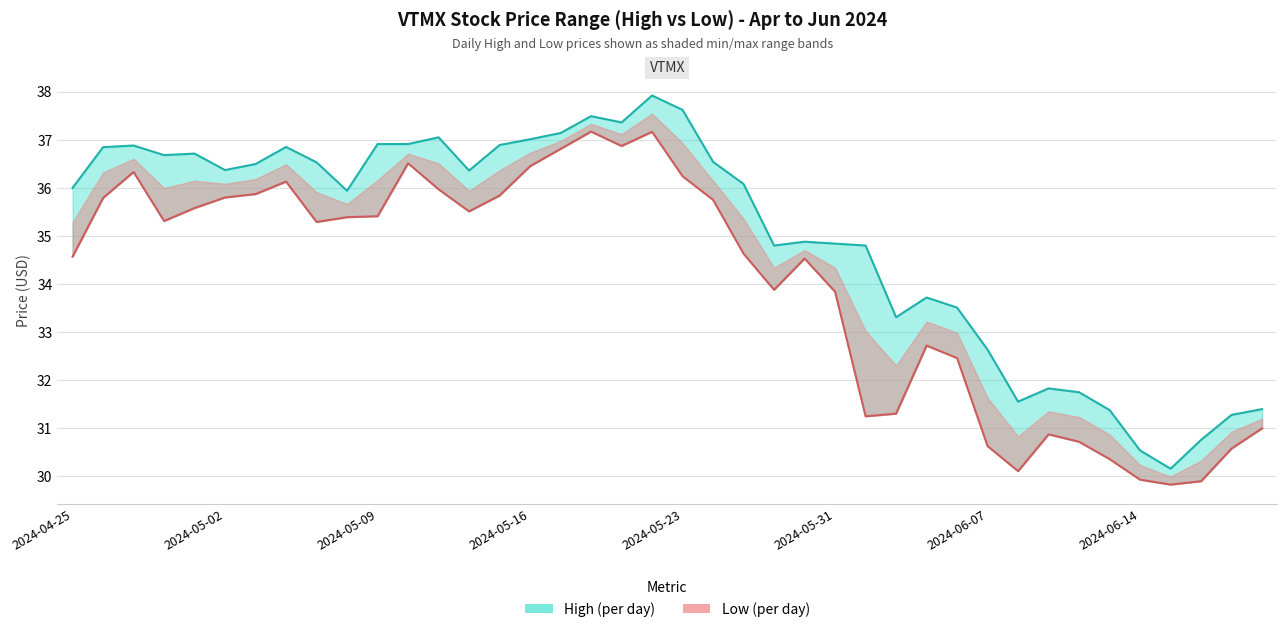

What value does the High series have at 2024-06-21?

31.4